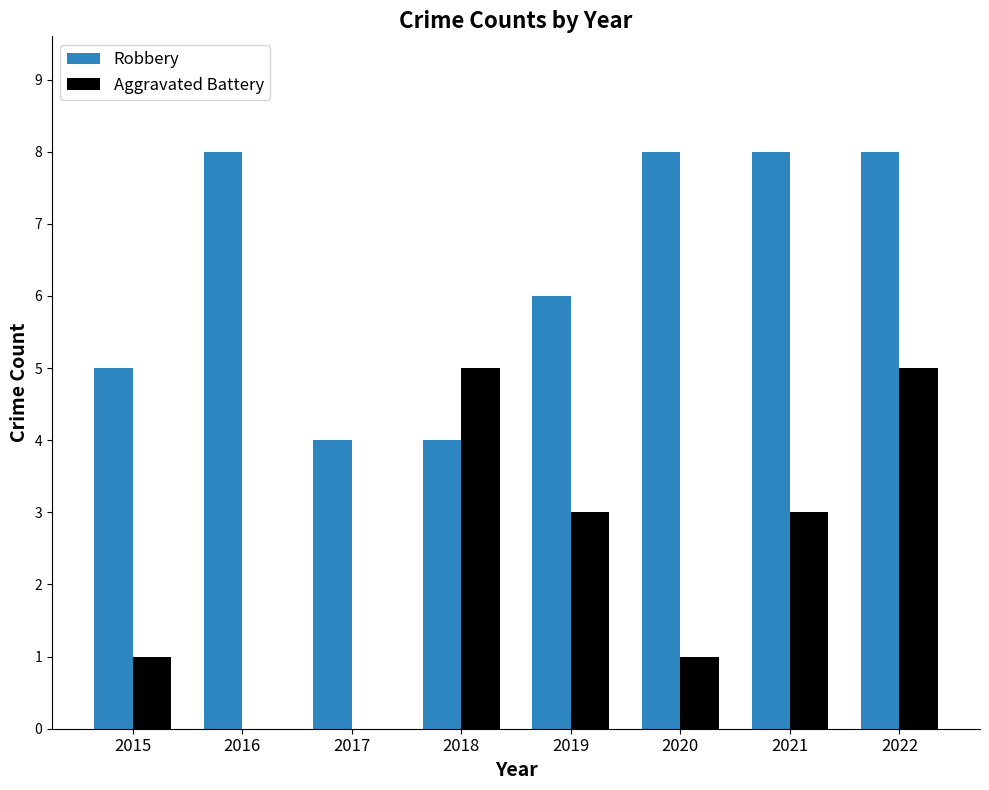

Reading left to right, list all the values displayed in this chart.

Robbery: 5	8	4	4	6	8	8	8
Aggravated Battery: 1	0	0	5	3	1	3	5